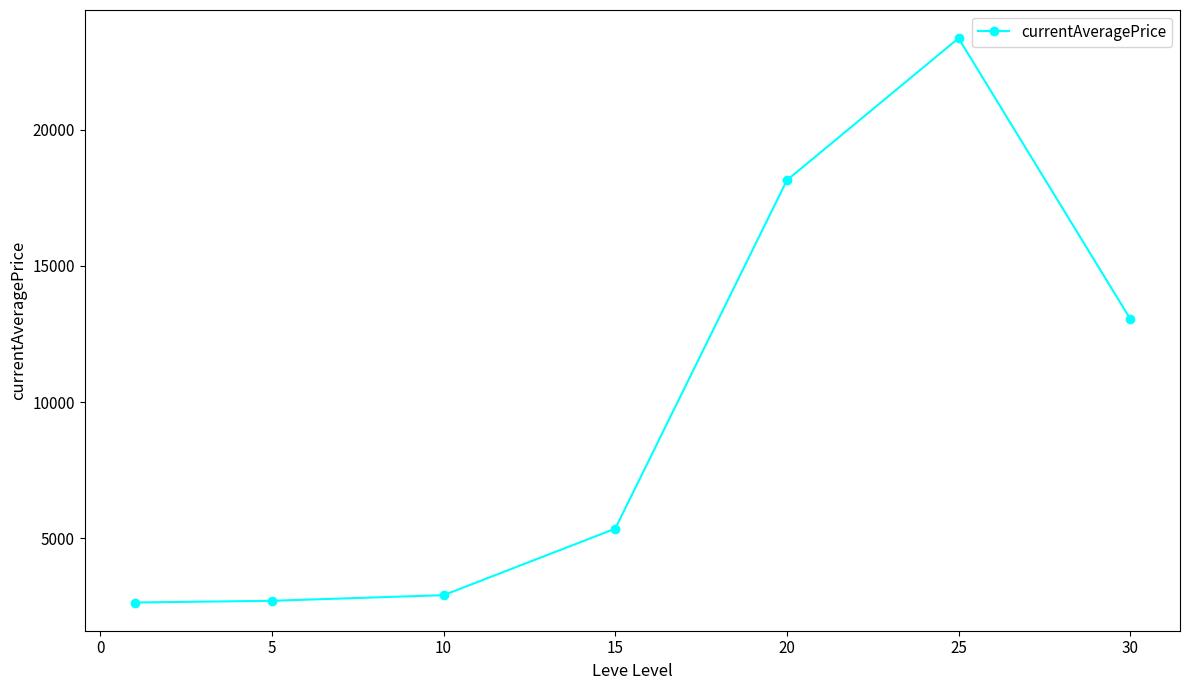

True or false: there are more than 0 points higher than both neighbors.

True